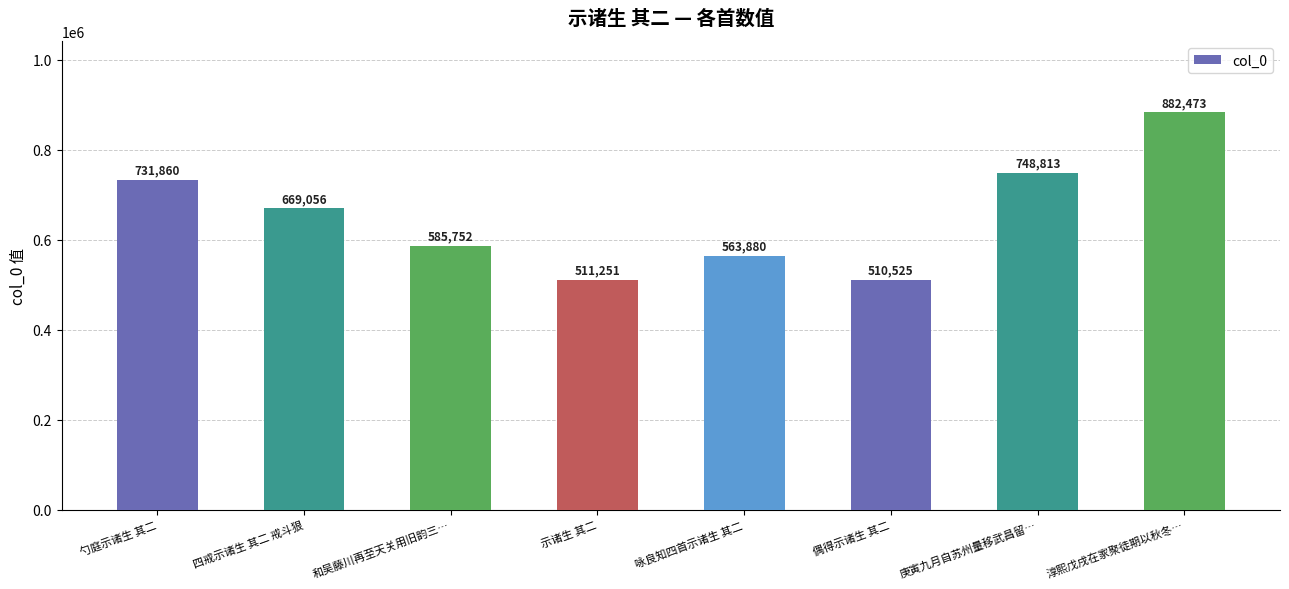

What is the label of the 5th bar from the left?

咏良知四首示诸生 其二